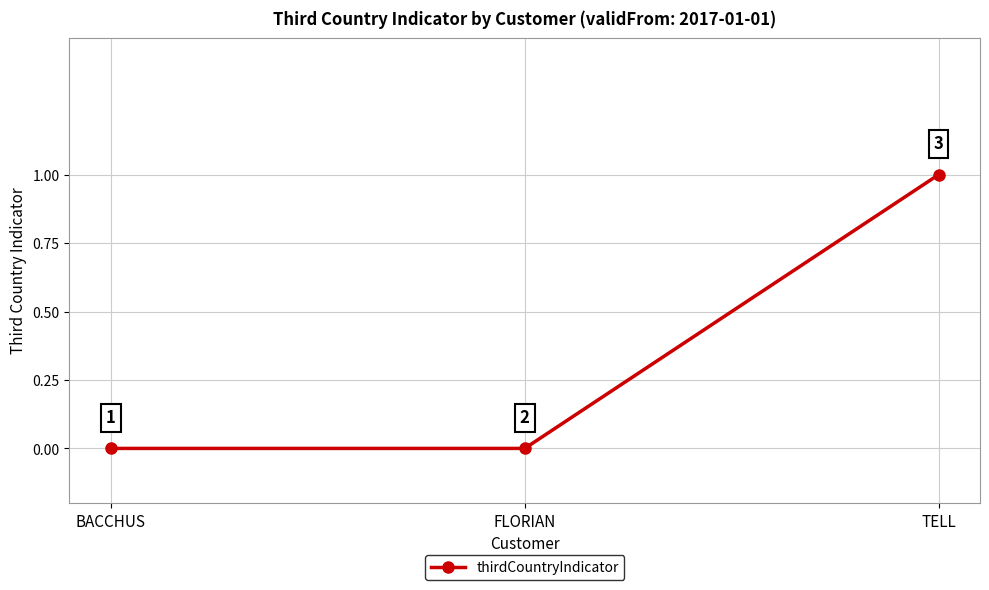

How many lines are shown in the chart?

1